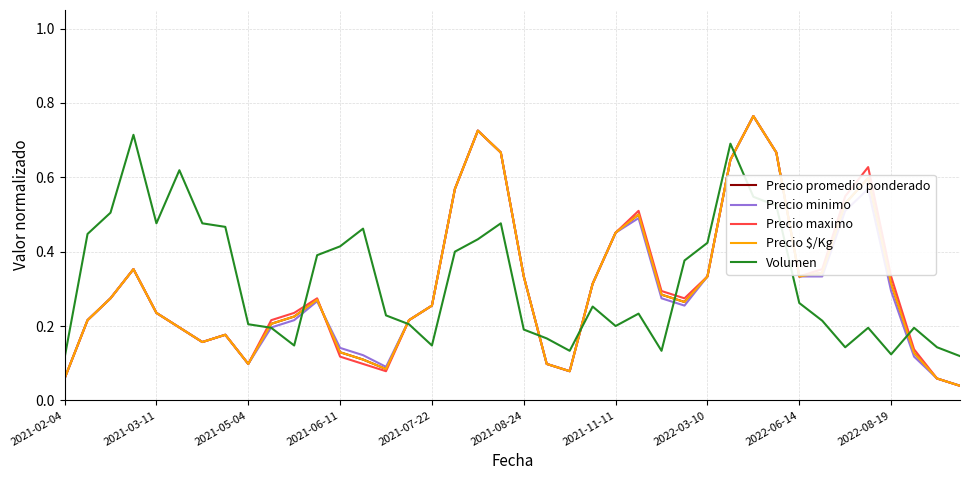

True or false: Precio $/Kg and Precio promedio ponderado intersect in this chart.

False